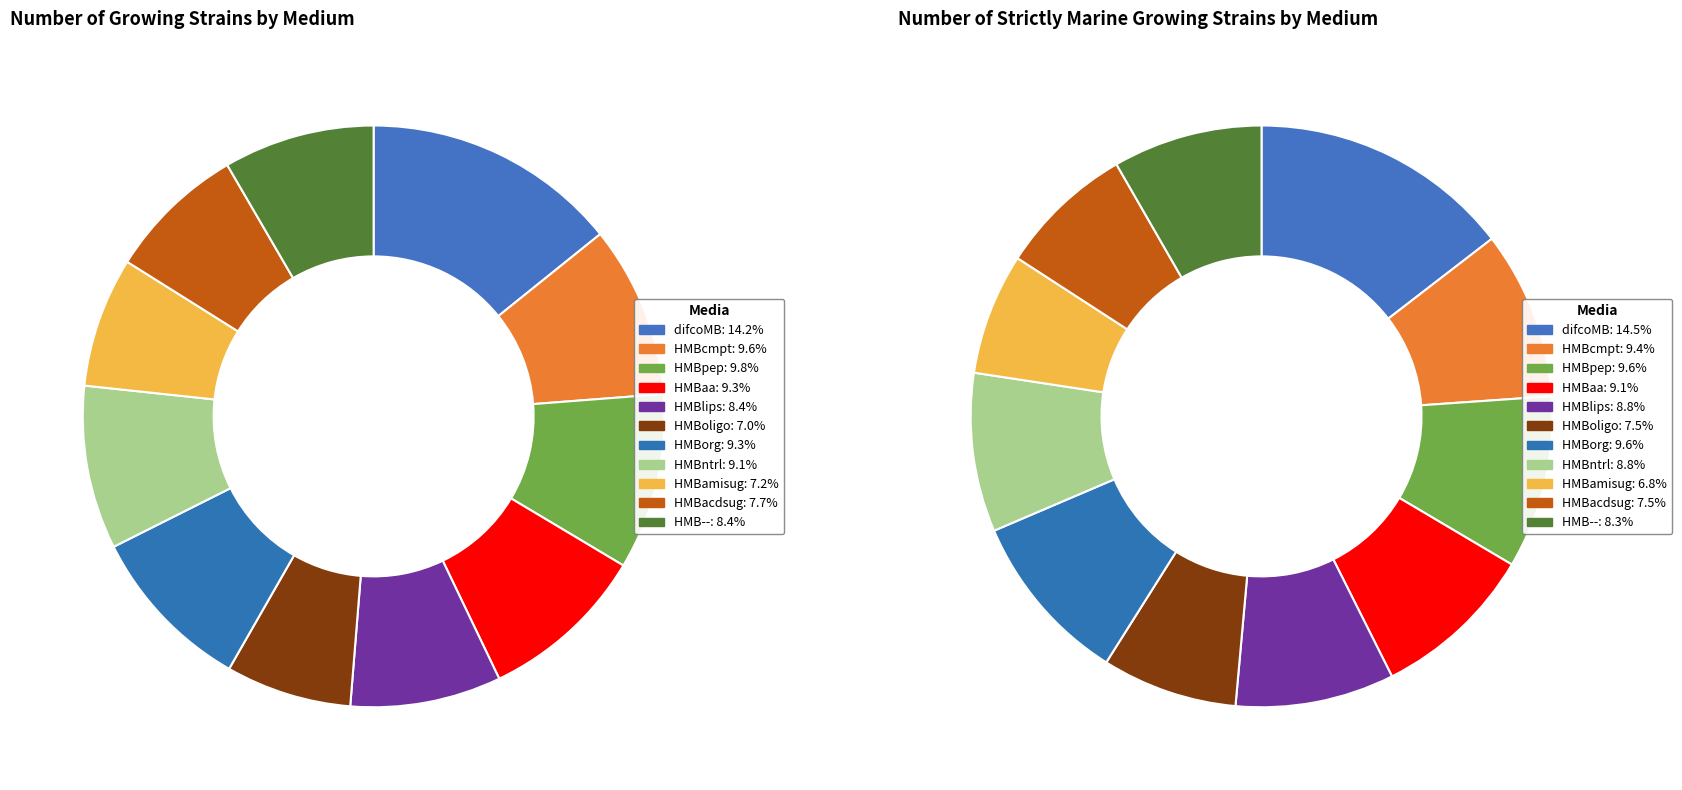

Rank the categories by value from highest to lowest.

difcoMB, HMBpep, HMBcmpt, HMBaa, HMBorg, HMBntrl, HMBlips, HMB--, HMBacdsug, HMBamisug, HMBoligo